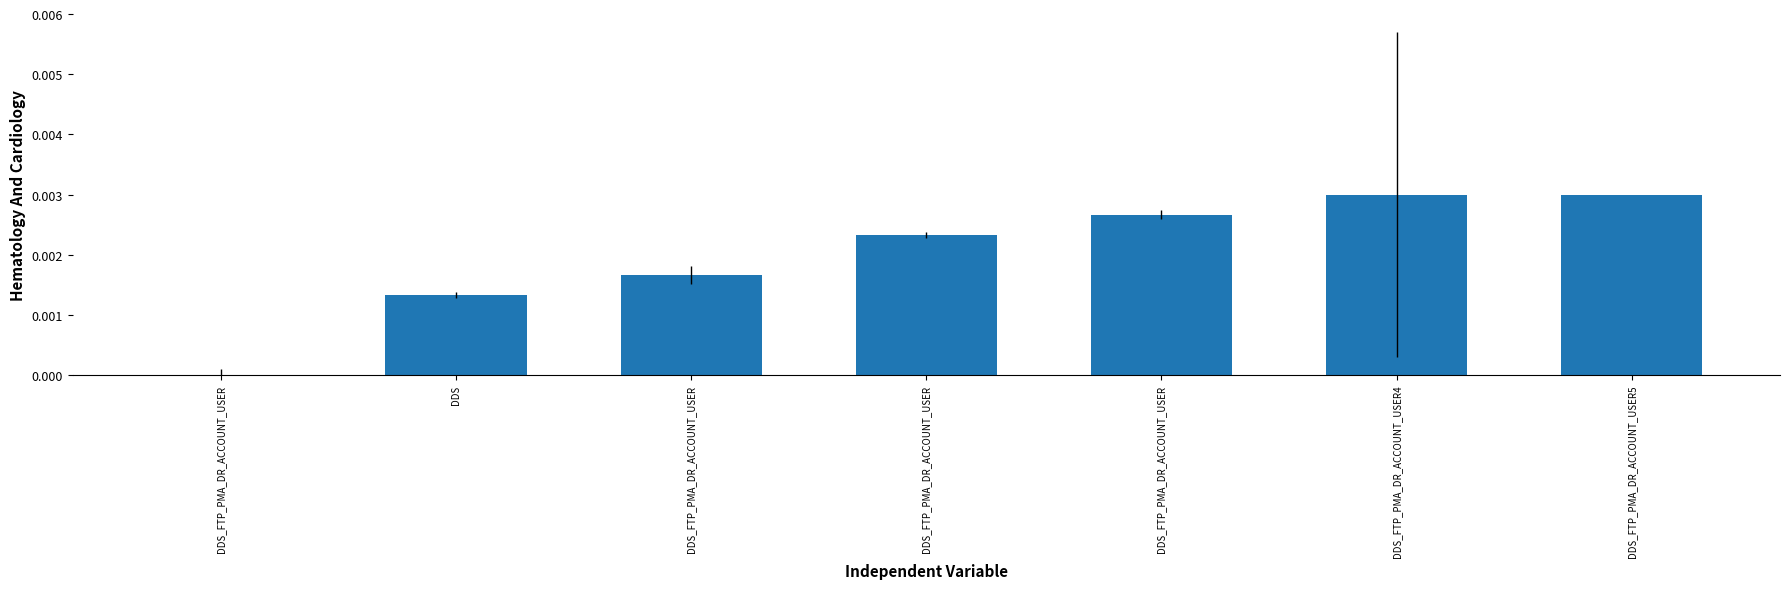

Are the bars horizontal?

No